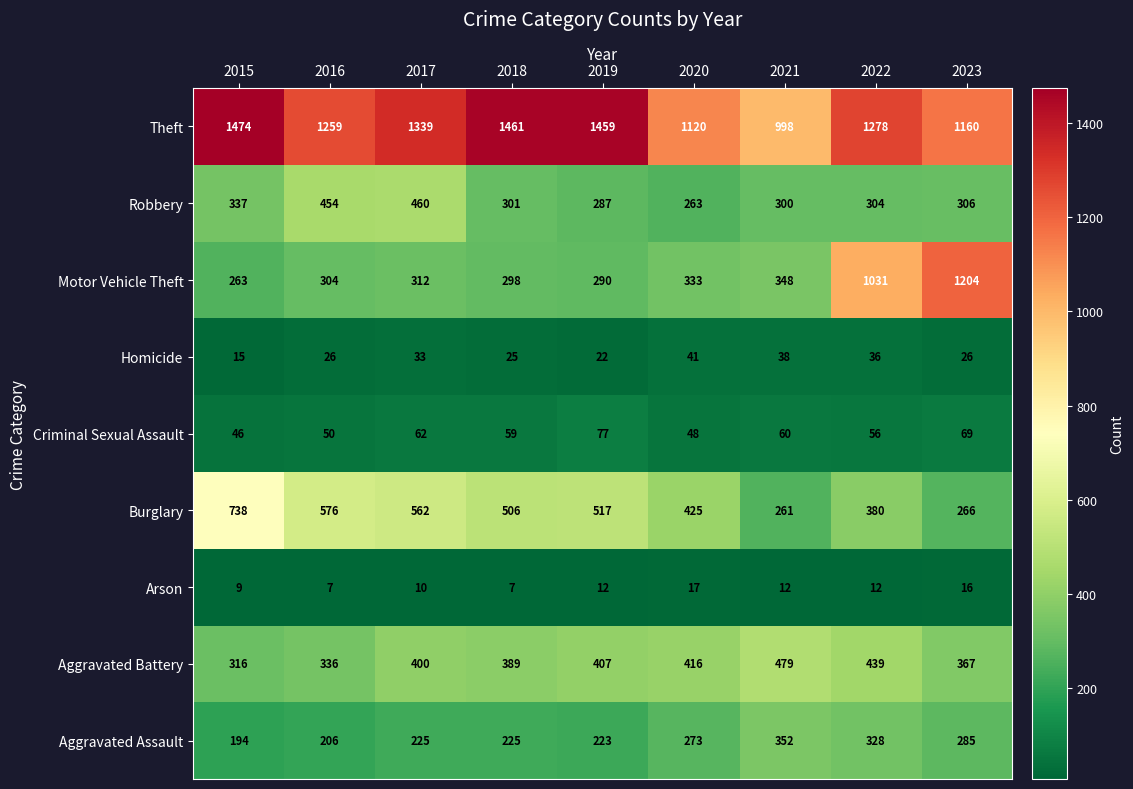

List the series in order of their peak value, lowest first.

Arson, Homicide, Criminal Sexual Assault, Aggravated Assault, Robbery, Aggravated Battery, Burglary, Motor Vehicle Theft, Theft